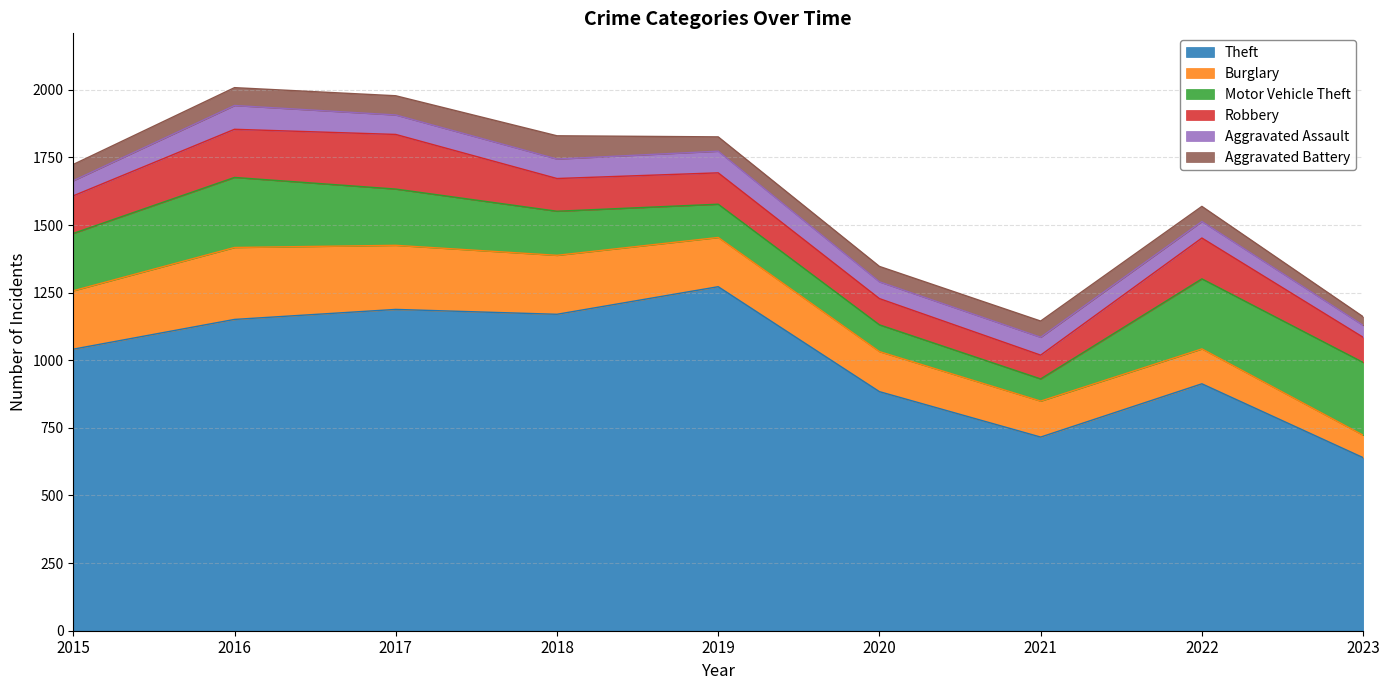

How many values in the Theft series exceed 1041?

4